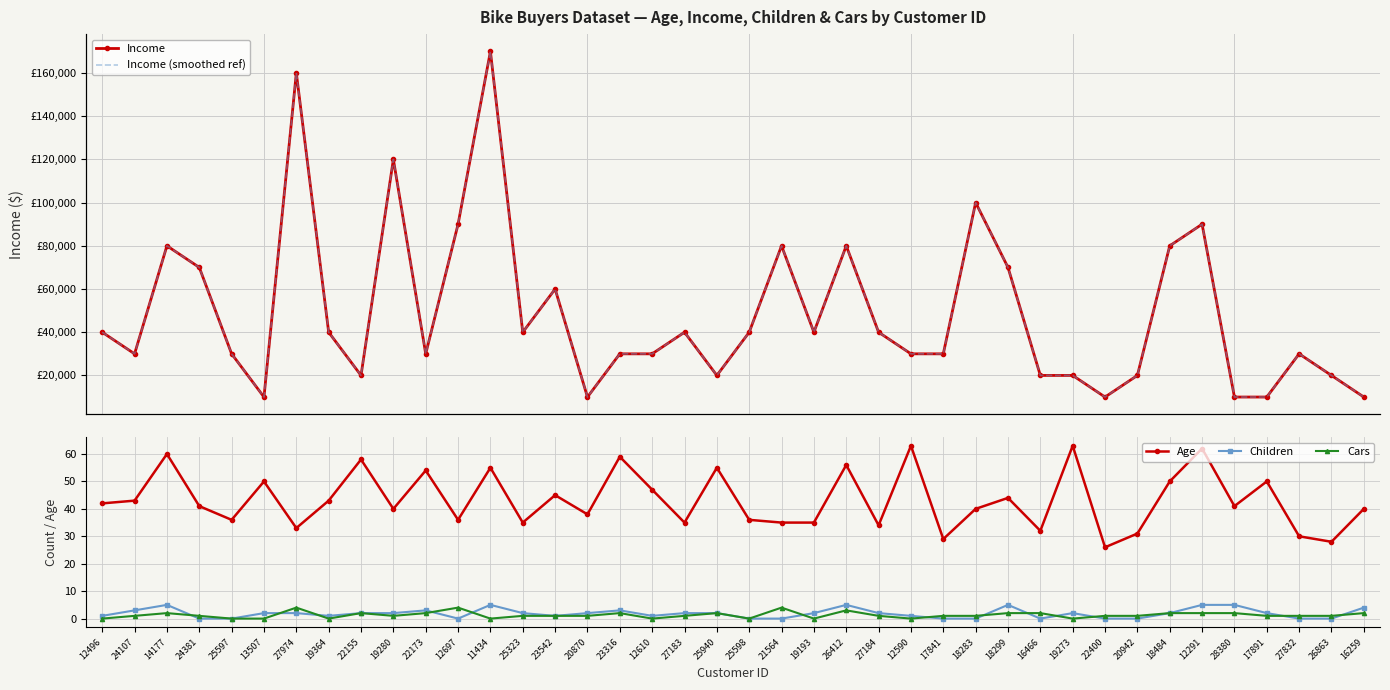

Read the Children value at 27974.

2